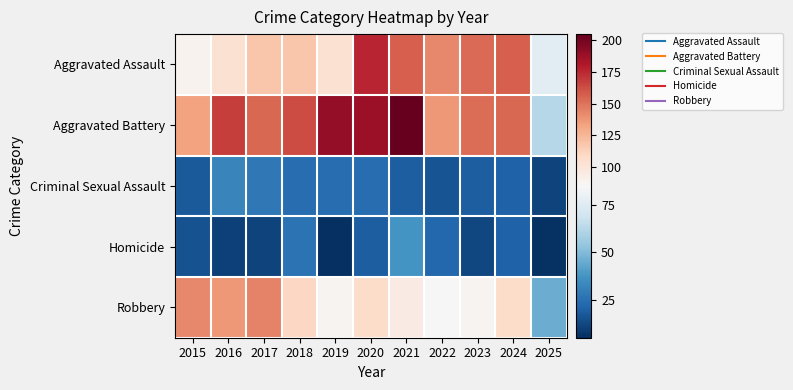

Which category has the highest value across all series?

2021